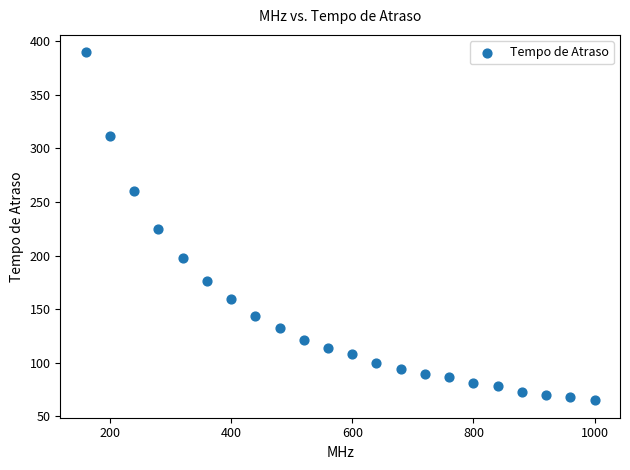

What is the range of X values (max minus min)?

840.0